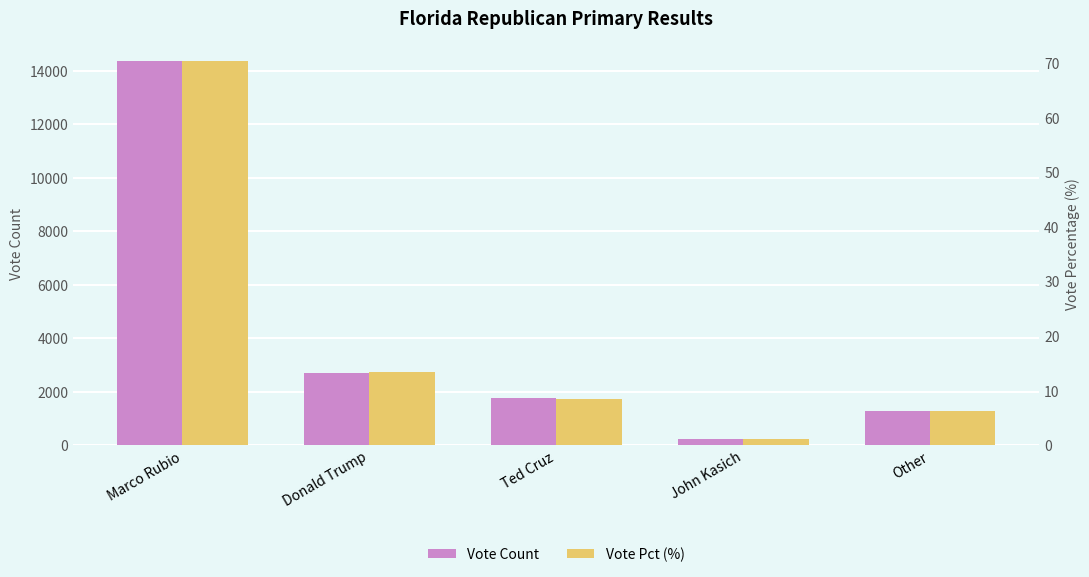

At how many categories does at least one series exceed 2952?

1